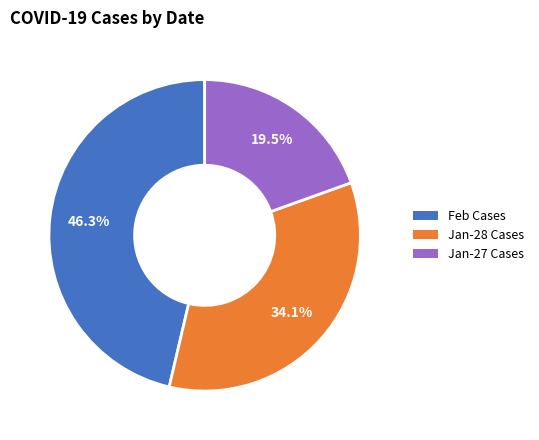

Is there any slice that represents more than half of the pie?

No